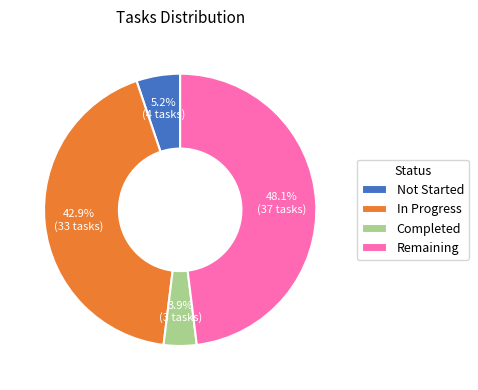

Which has a higher value, In Progress or Remaining?

Remaining